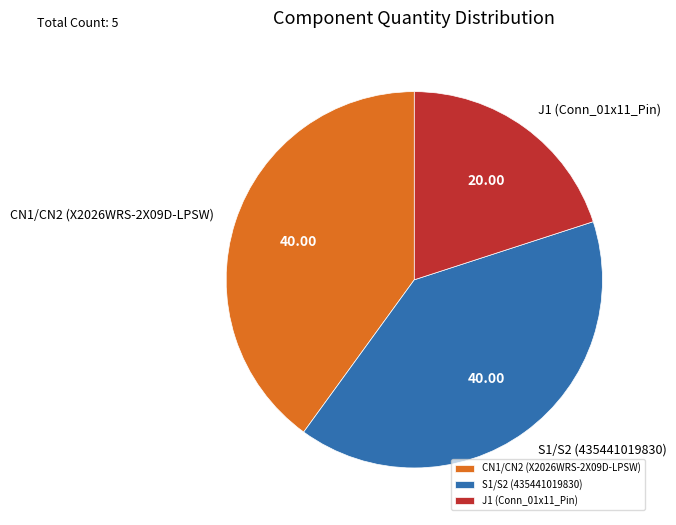

True or false: J1 (Conn_01x11_Pin) accounts for 20% of the total.

True